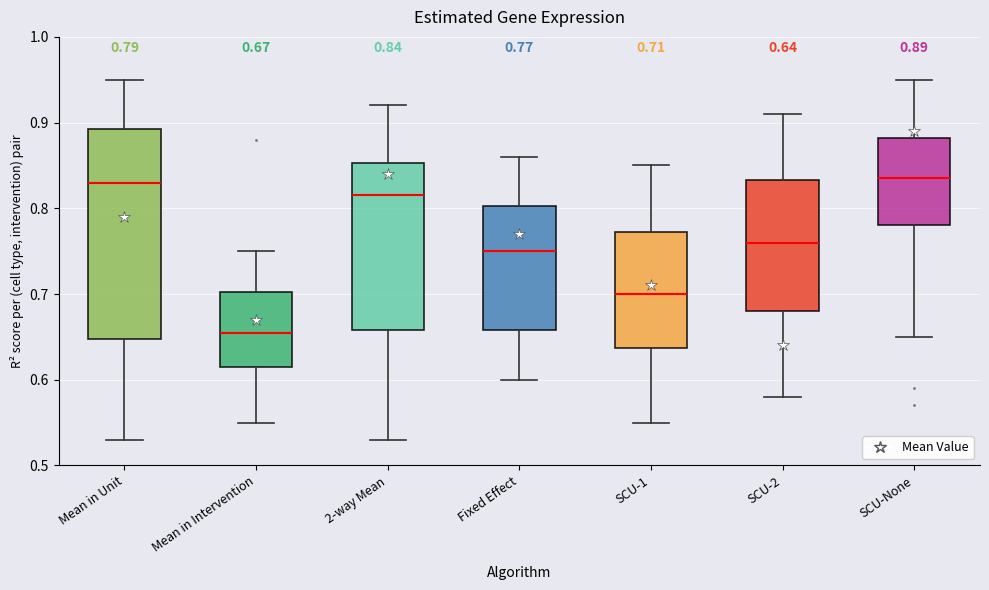

Which box has the lowest median line?

Mean in Intervention